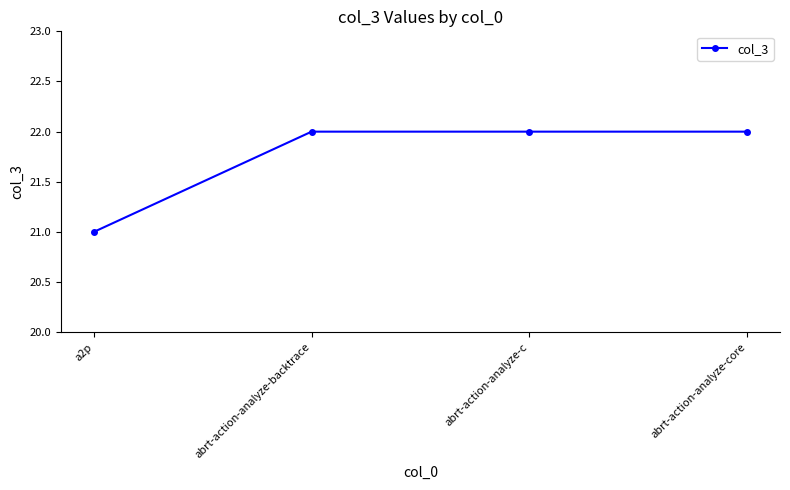

How many values are between 22 and 23?

3